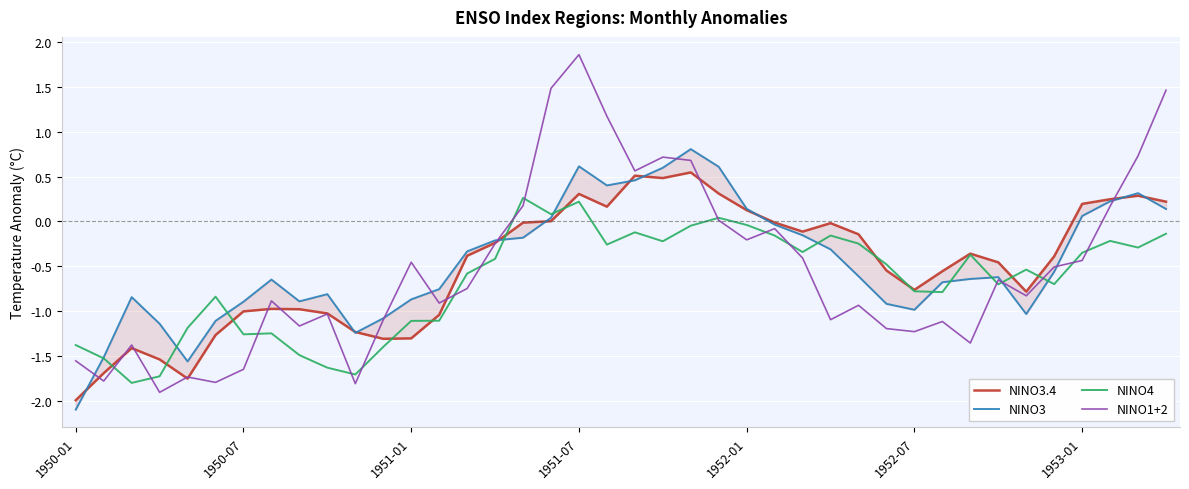

What is the lowest value of the NINO1+2 series?

-1.9